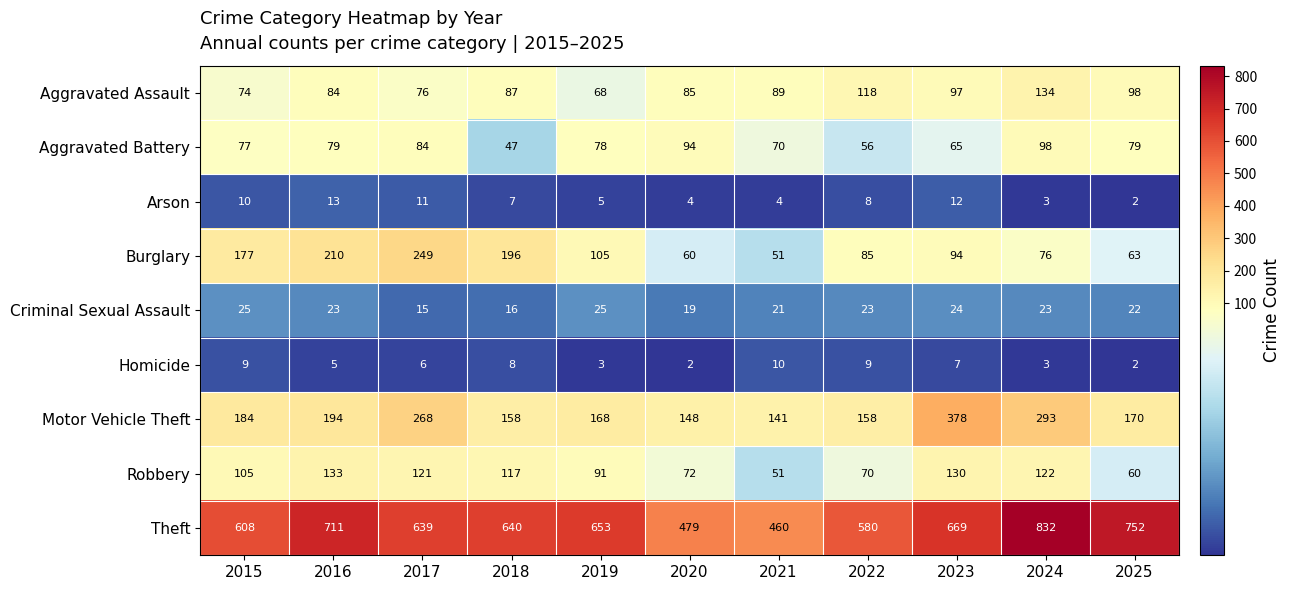

What is the greatest value displayed?

832